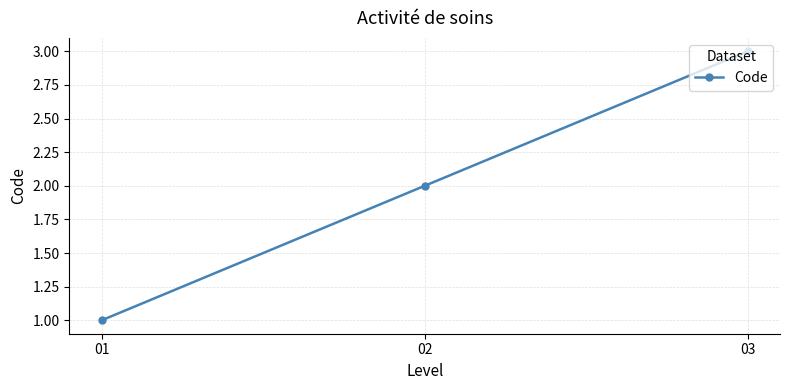

How many lines are shown in the chart?

1